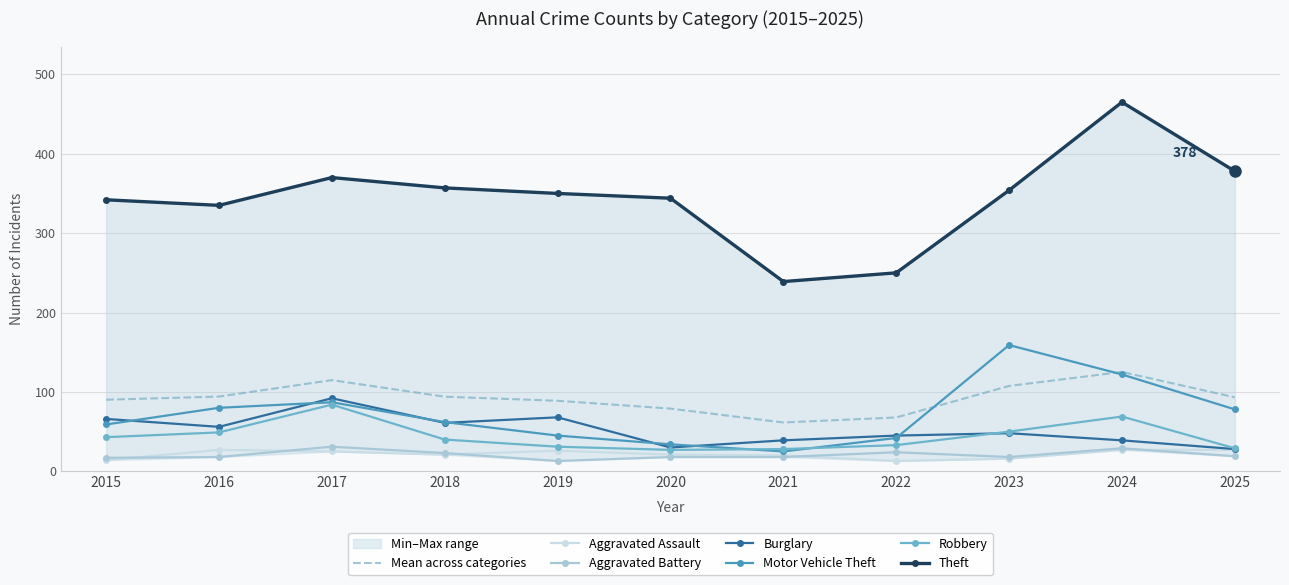

What is the value of the Burglary point at the 11th from the left?

28